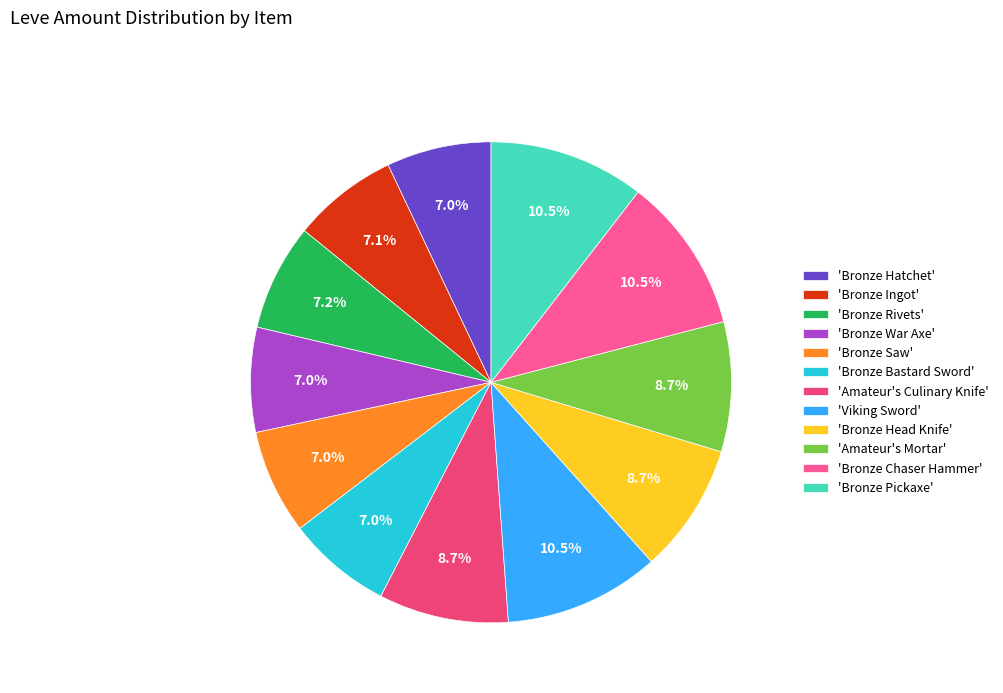

How much of the chart is everything except 'Bronze Ingot'?

92.9%